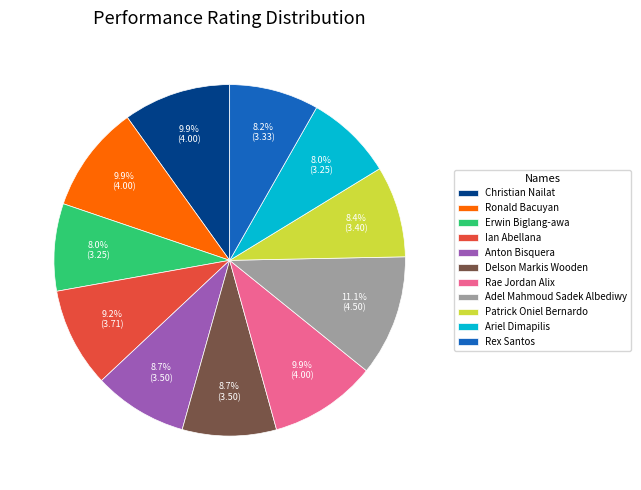

Between Christian Nailat and Ian Abellana, which is larger?

Christian Nailat